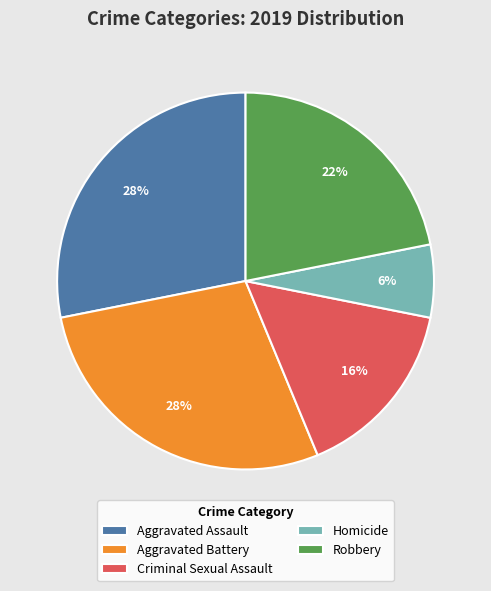

What percentage is the Homicide slice, to the nearest percent?

6%